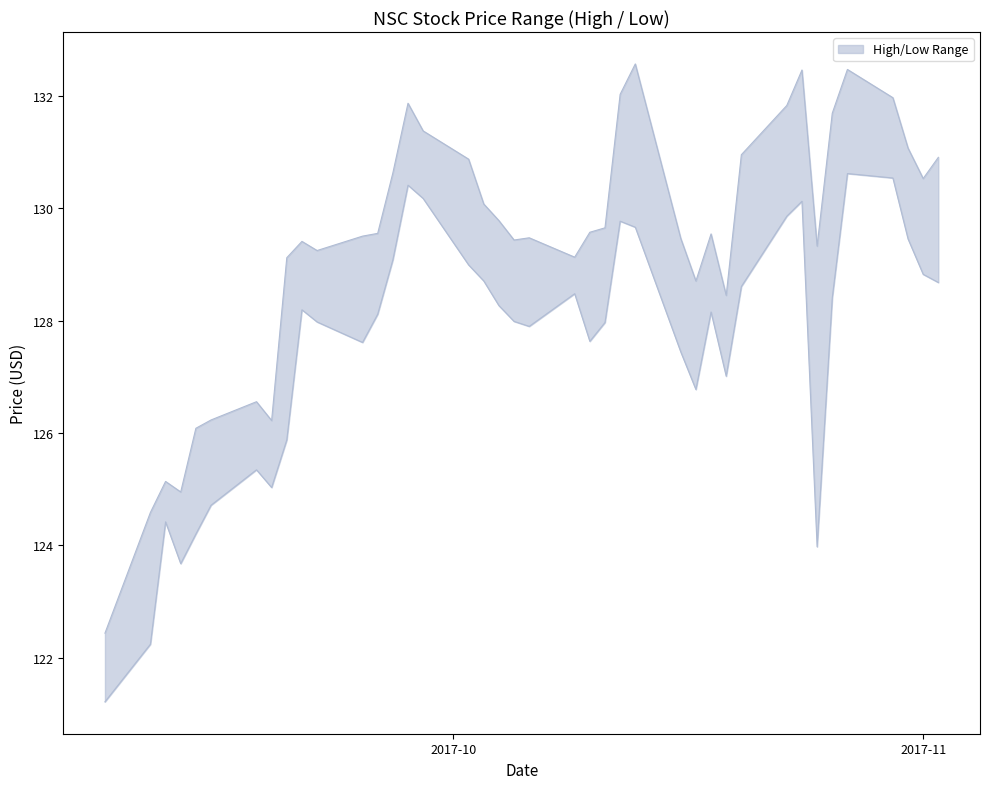

Which category has the lowest value across all series?

2017-09-08